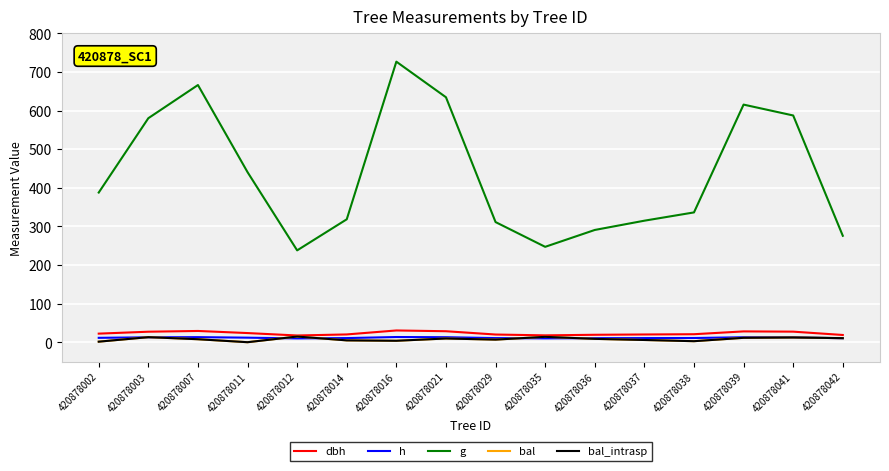

What is the sum of the dbh values at 420878014 and 420878042?

38.9